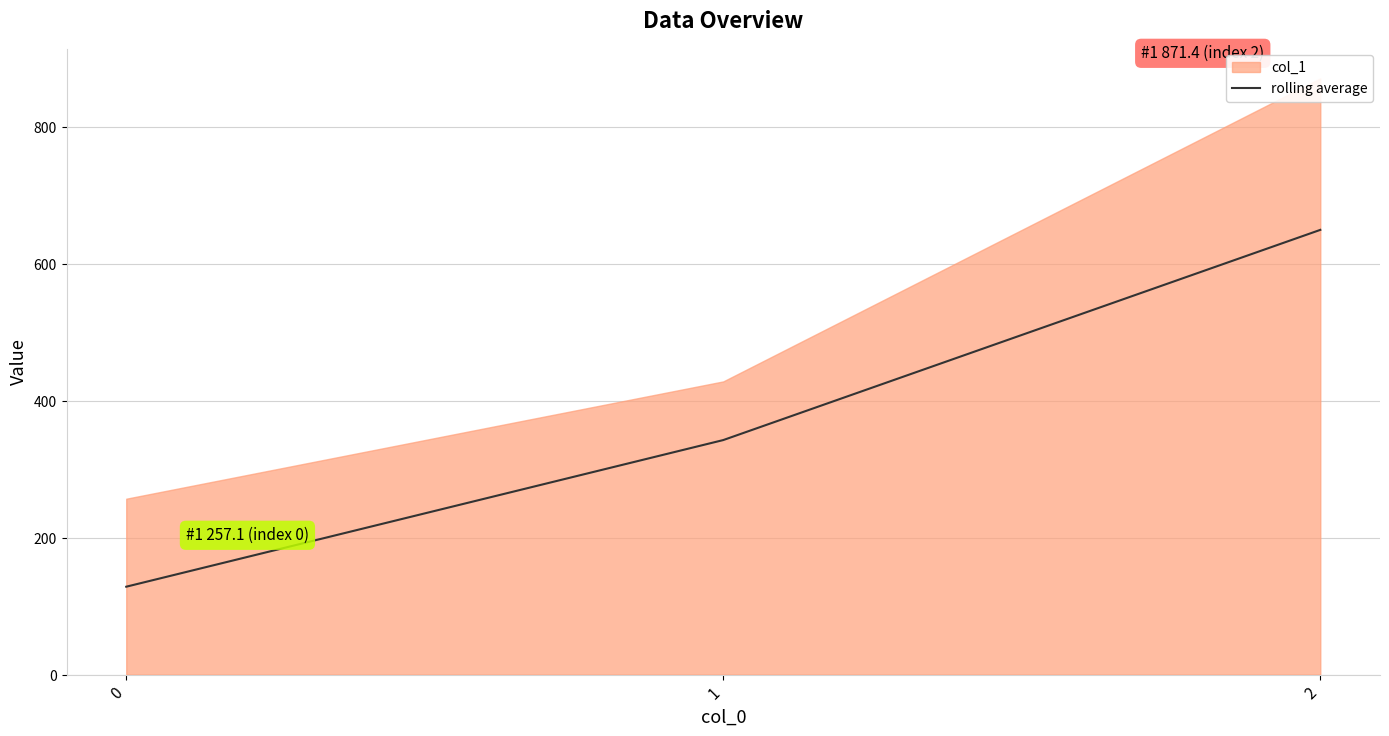

Rank the categories by value from highest to lowest.

2, 1, 0